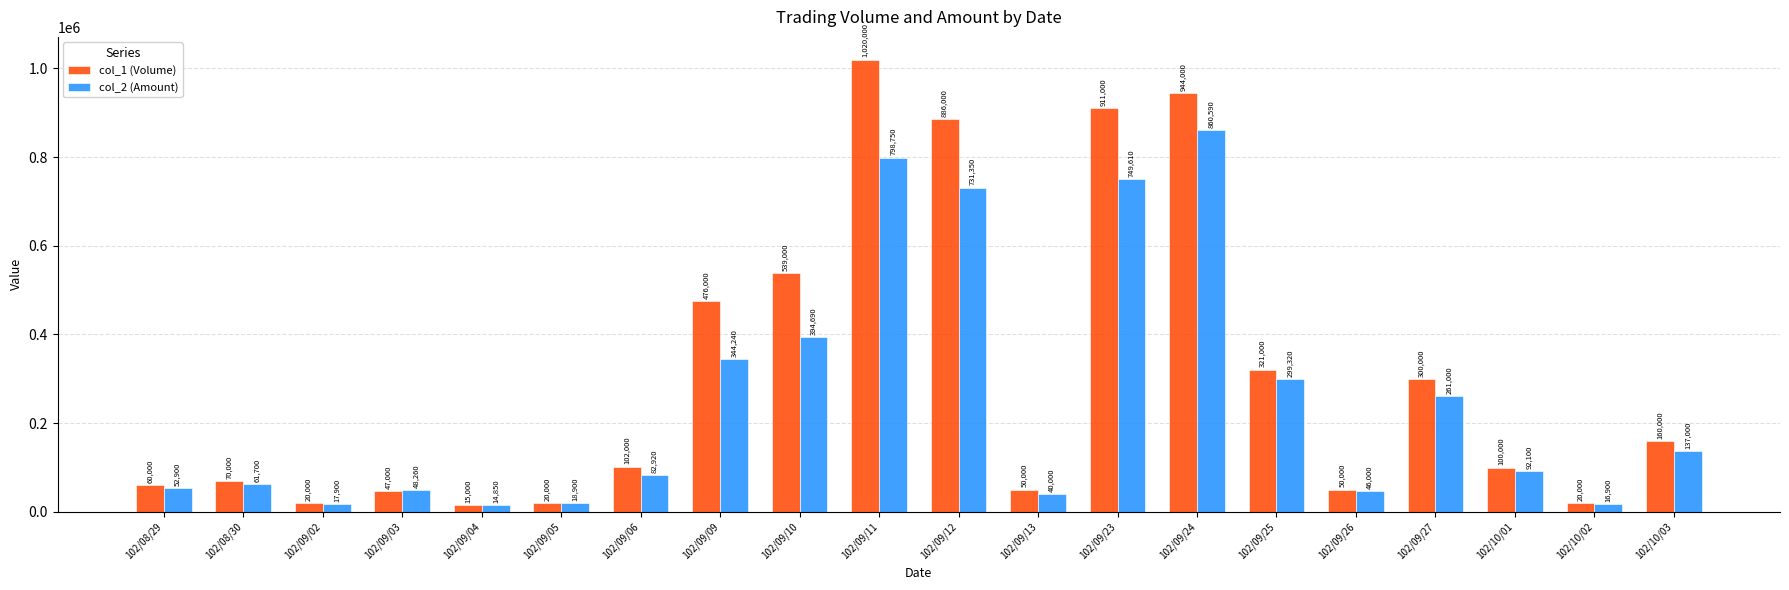

List the series in order of their peak value, lowest first.

col_2 (Amount), col_1 (Volume)